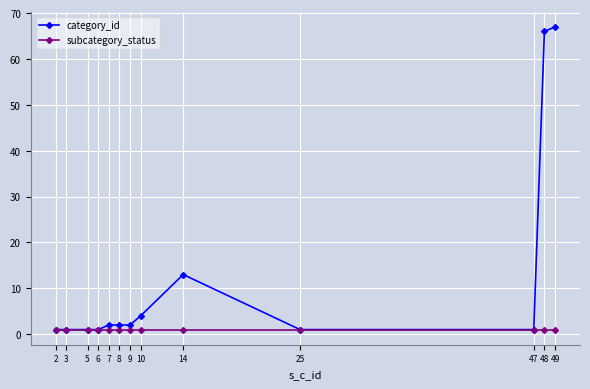

What are all the series names shown in the legend?

category_id, subcategory_status